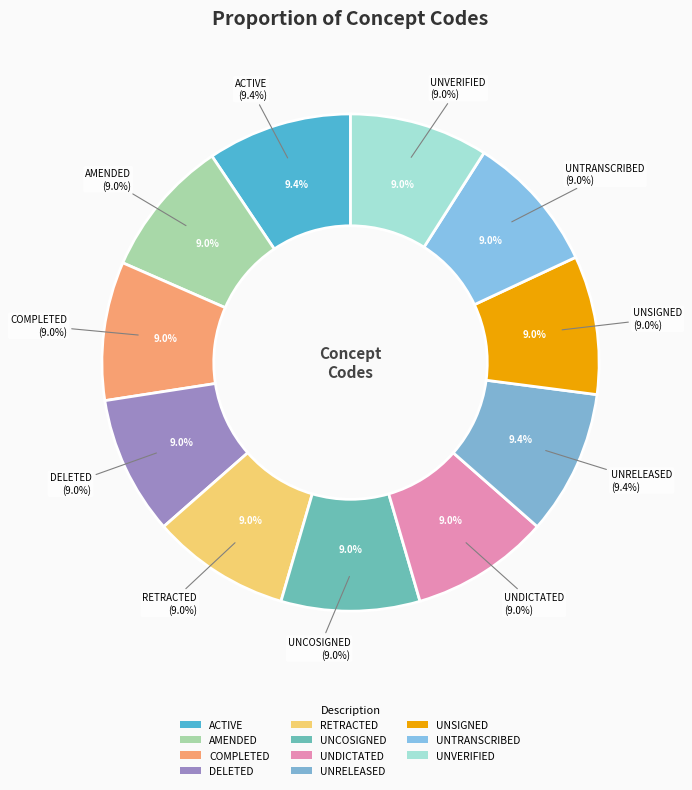

What percentage is the RETRACTED slice, to the nearest percent?

9%